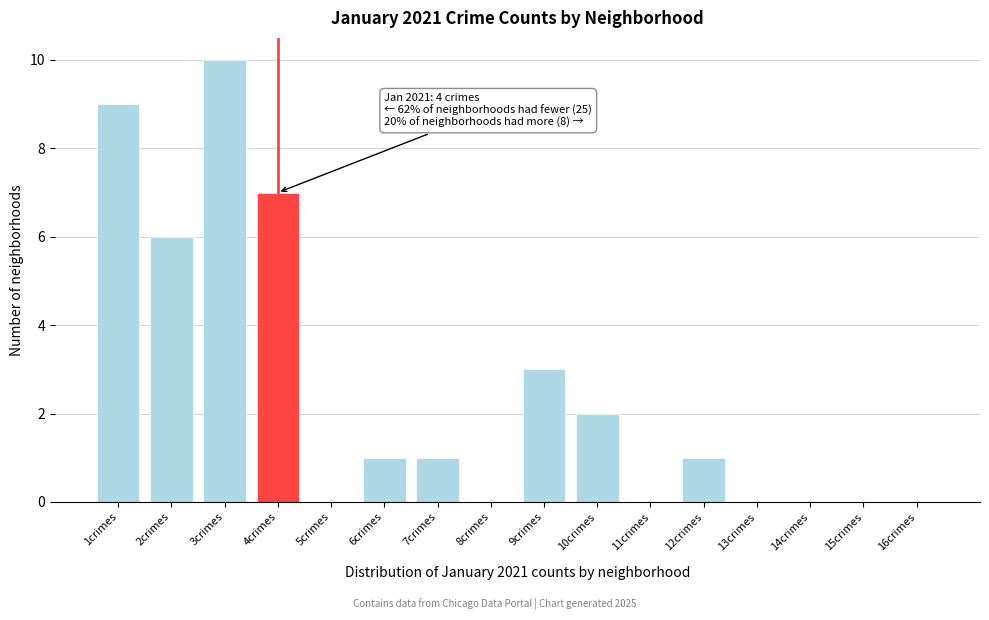

Reading left to right, list all the values displayed in this chart.

1crimes=9	2crimes=6	3crimes=10	4crimes=7	5crimes=0	6crimes=1	7crimes=1	8crimes=0	9crimes=3	10crimes=2	11crimes=0	12crimes=1	13crimes=0	14crimes=0	15crimes=0	16crimes=0